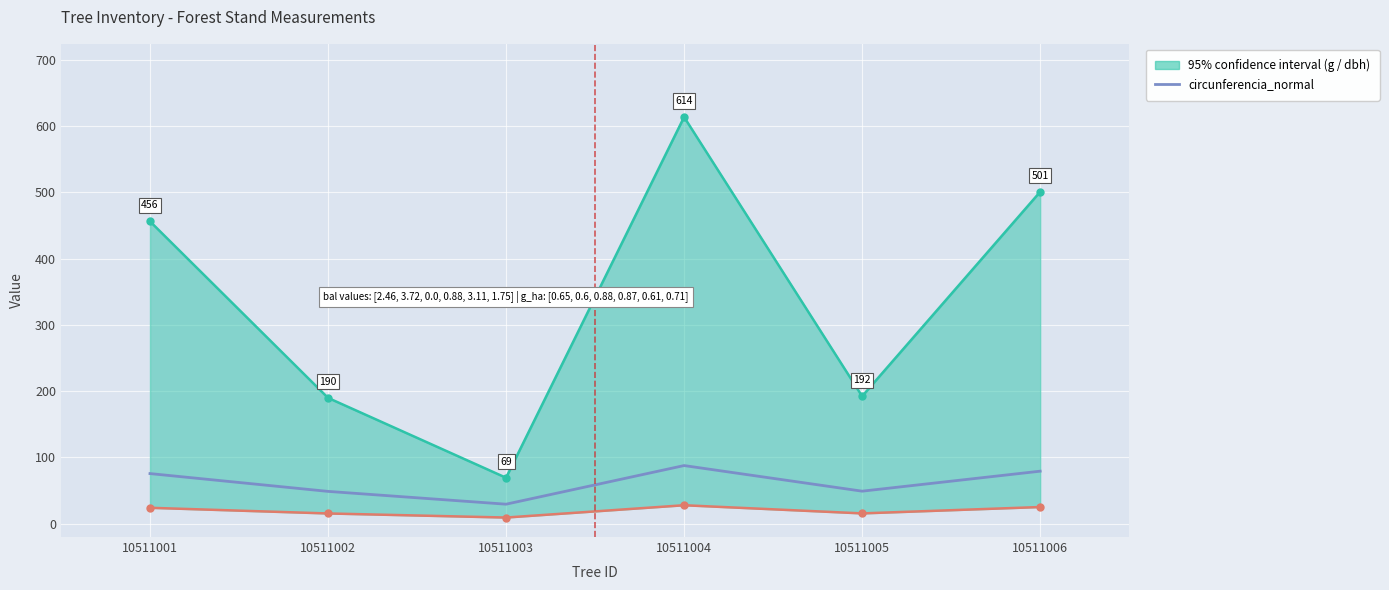

The chart shows a value of 123.9 at 10511001. True or false?

False